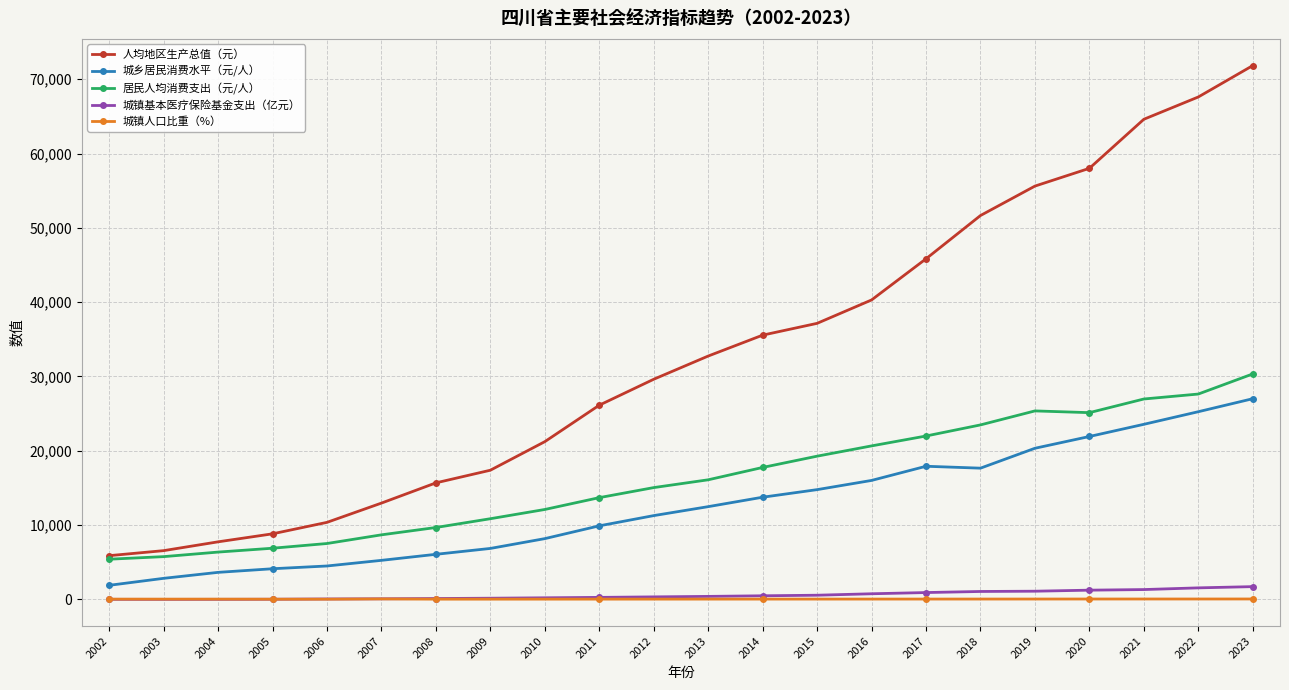

What is the total value across all series at 2004?

17819.3